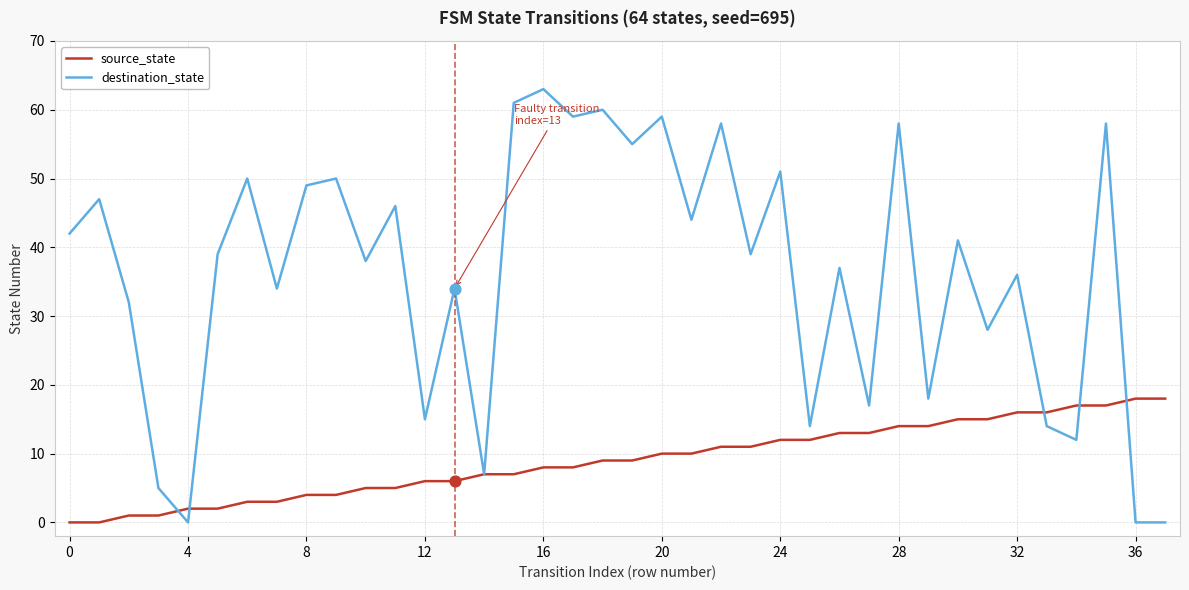

Which series has the largest total across all categories?

destination_state